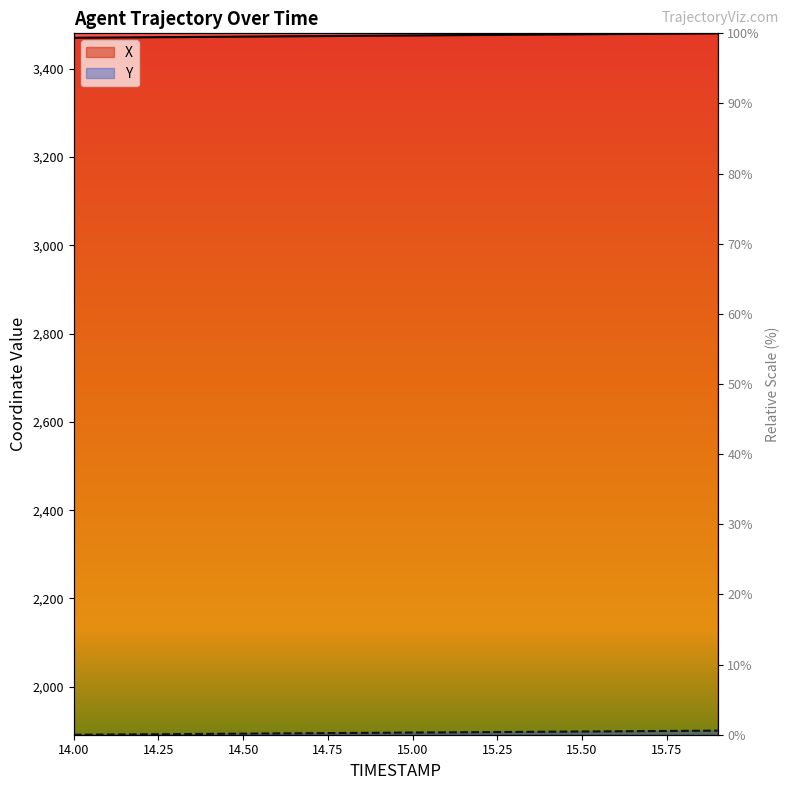

Read the X value at 14.9.

3474.9